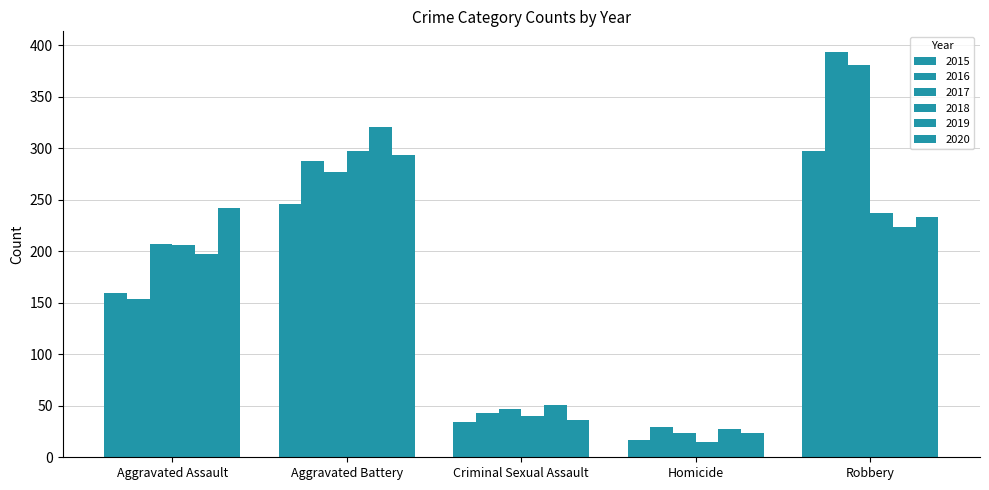

What value does the 2018 series have at Aggravated Assault?

206